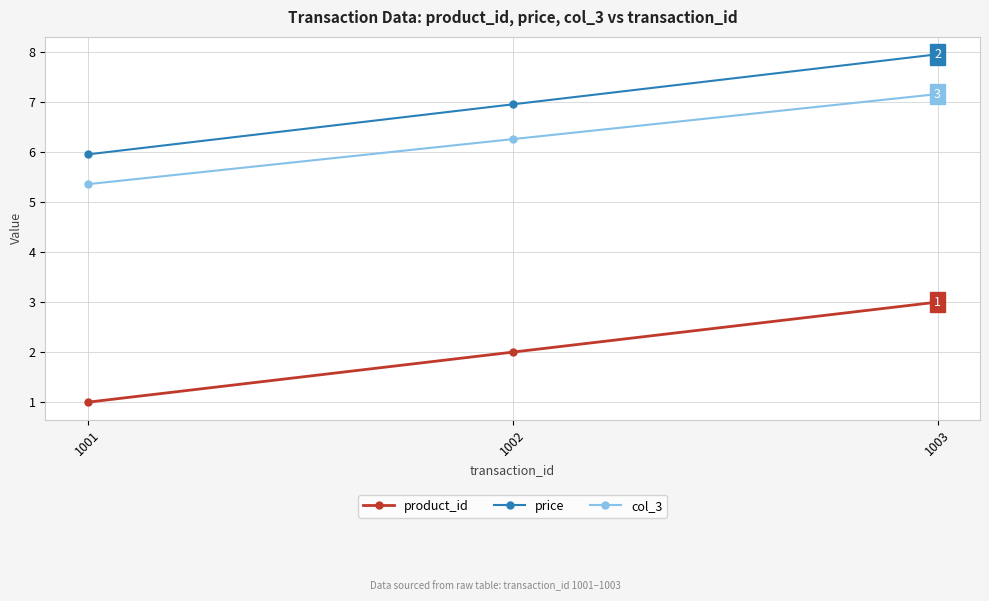

How many data points does each series have?

3